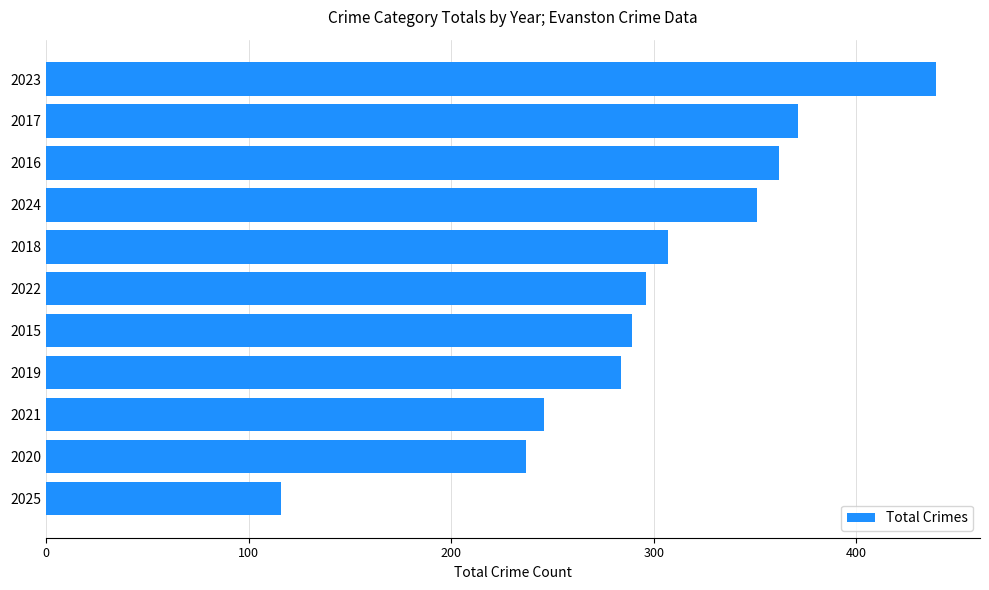

What is the difference between the maximum and minimum values?

323